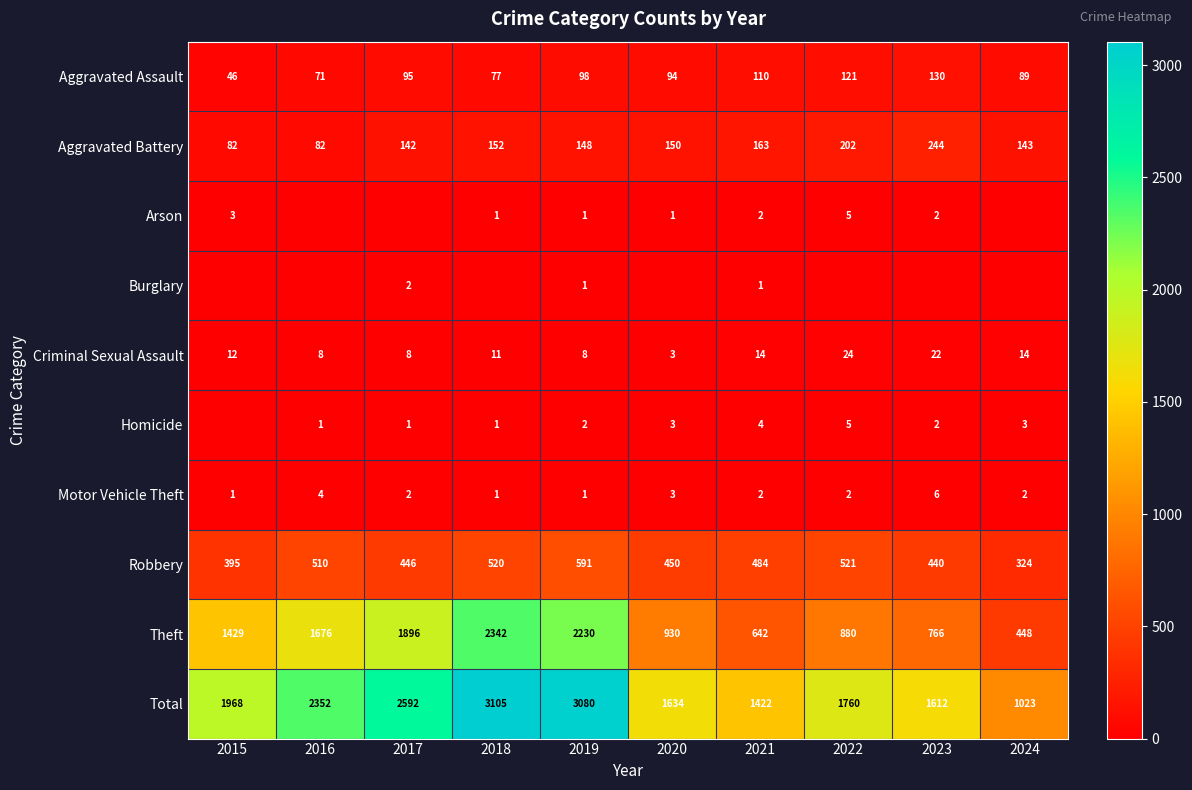

What is the average value of the Robbery series?

468